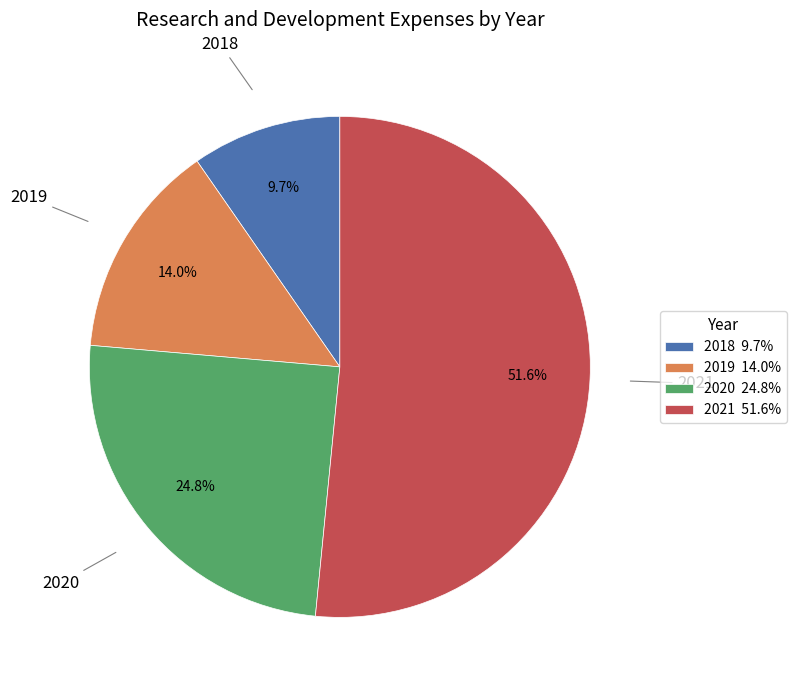

Is there a majority slice in this chart?

Yes